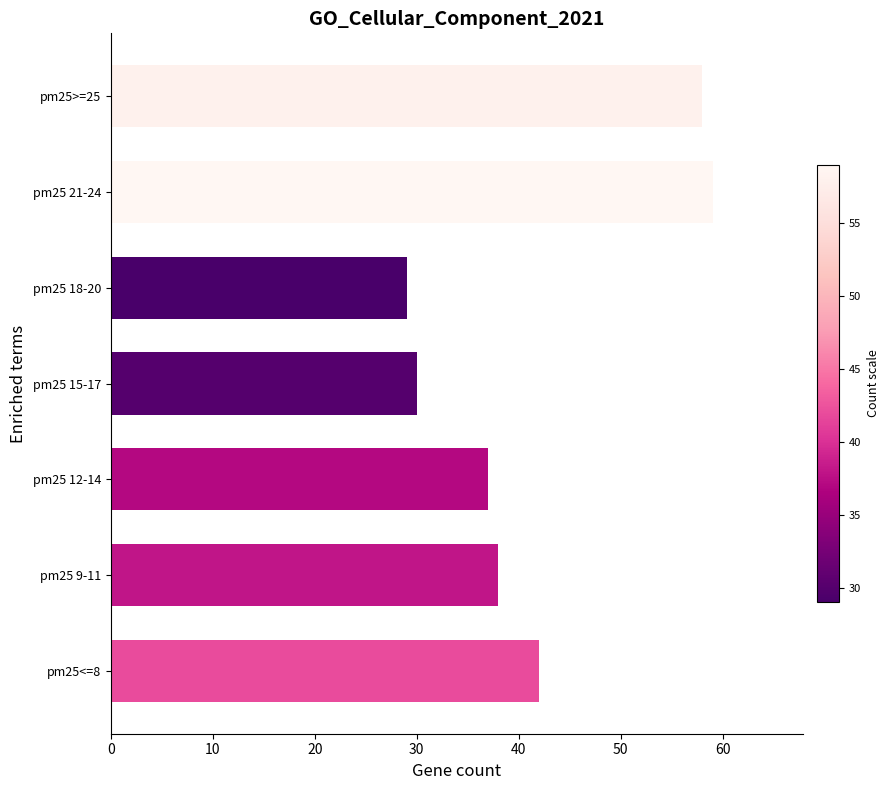

Reading bottom to top, transcribe all the data shown in this chart.

42	38	37	30	29	59	58